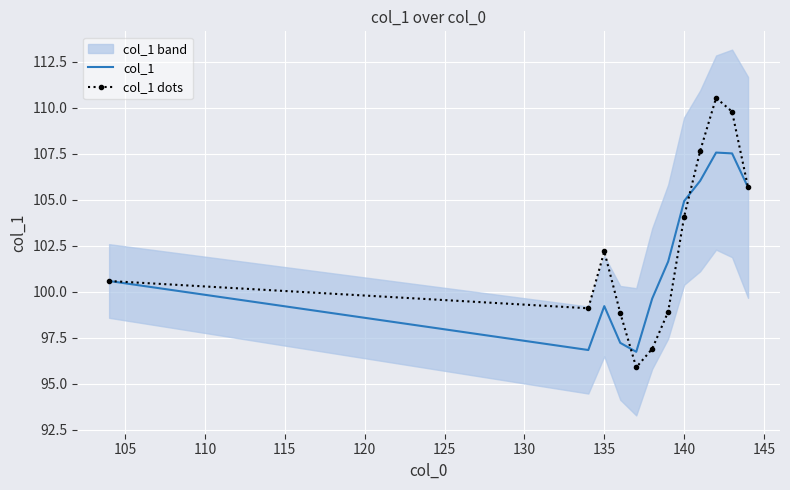

What is the maximum value shown in the chart?

110.5